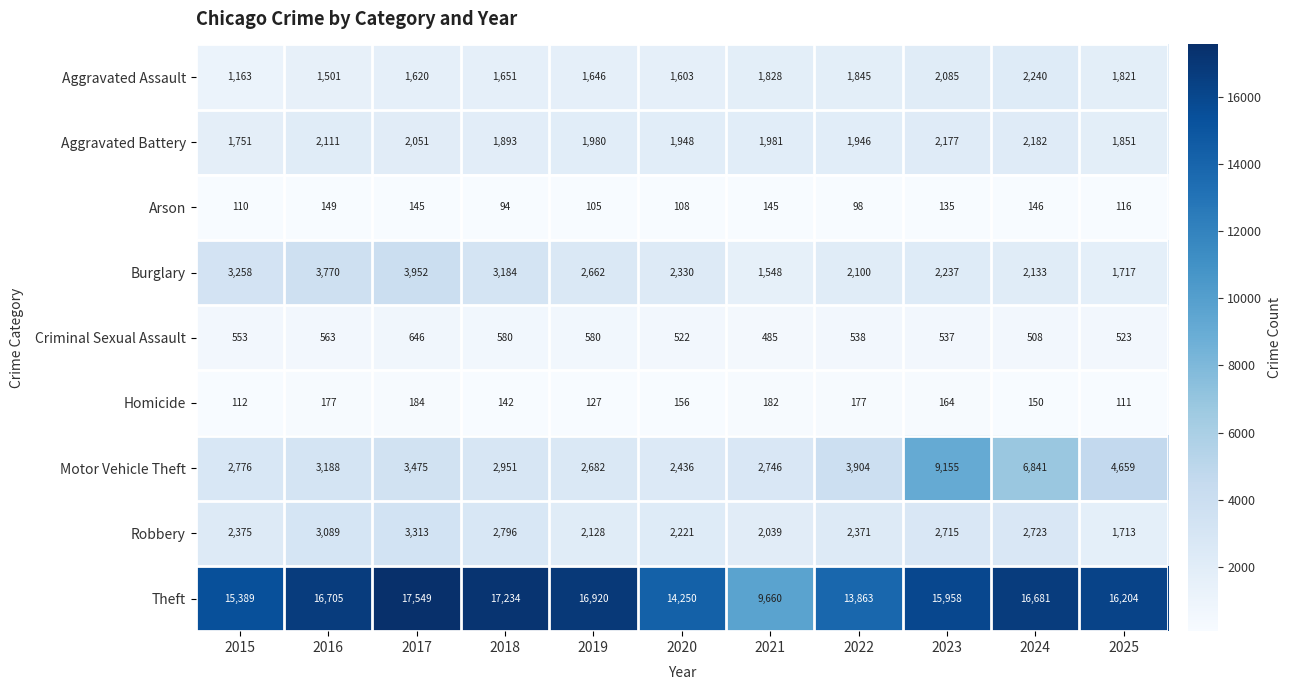

What is the total value across all series at 2025?

28715